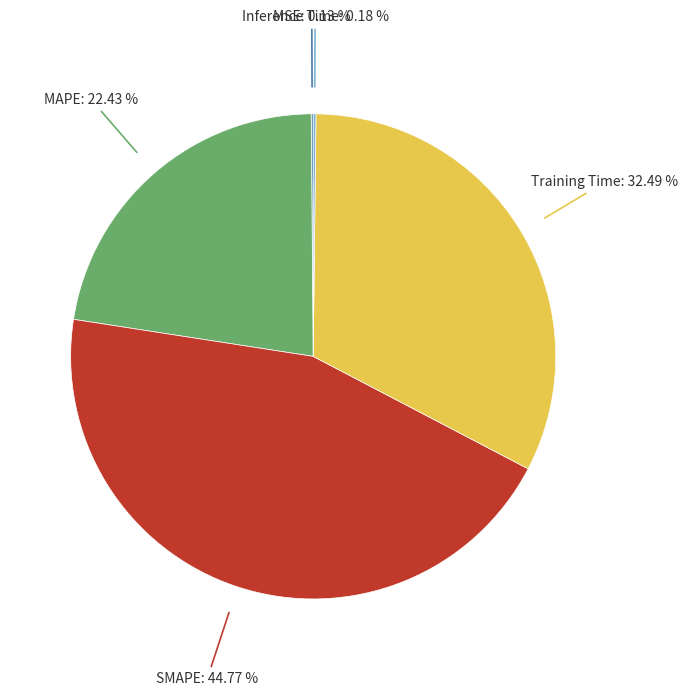

Is there a majority slice in this chart?

No